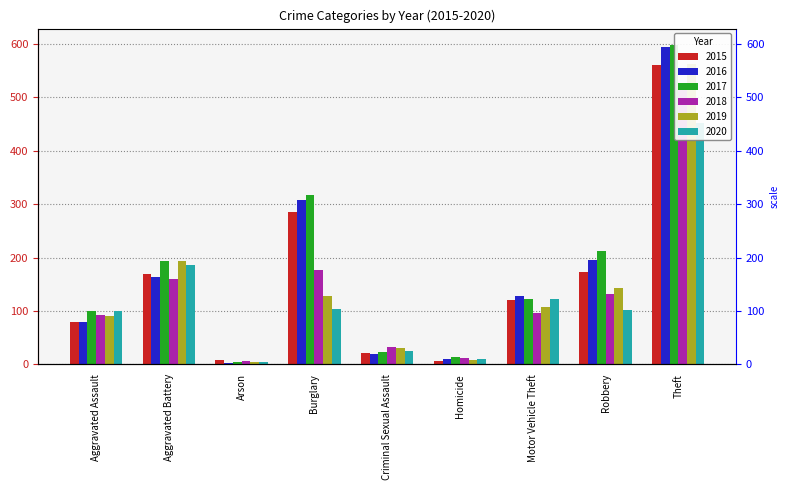

Which label corresponds to the smallest value in the chart?

Arson